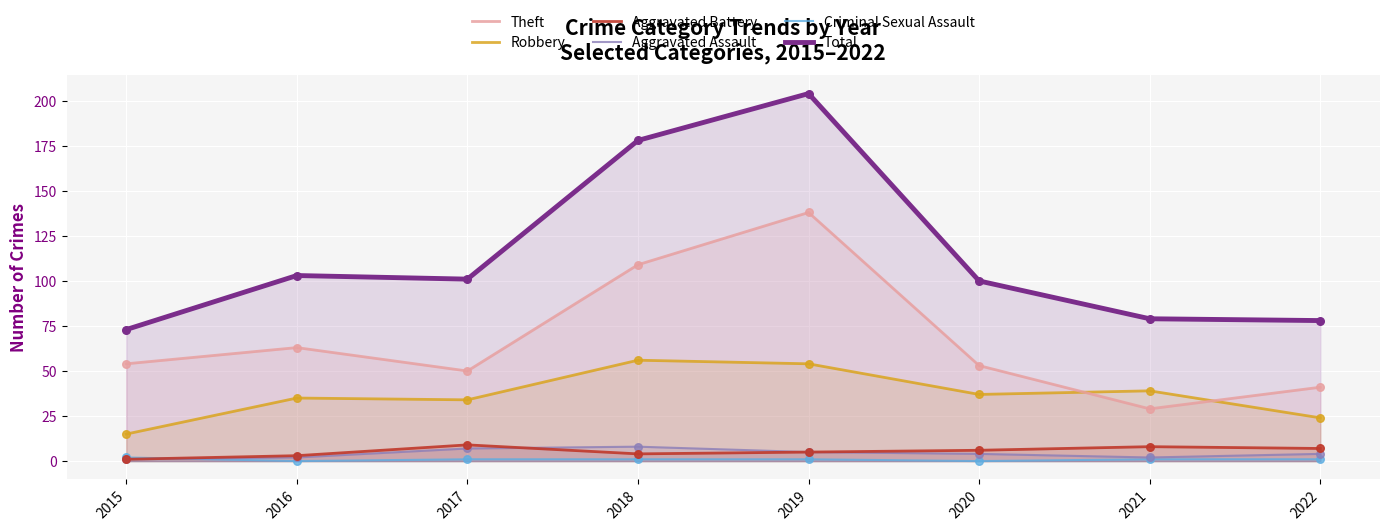

At how many categories does at least one series exceed 154?

2